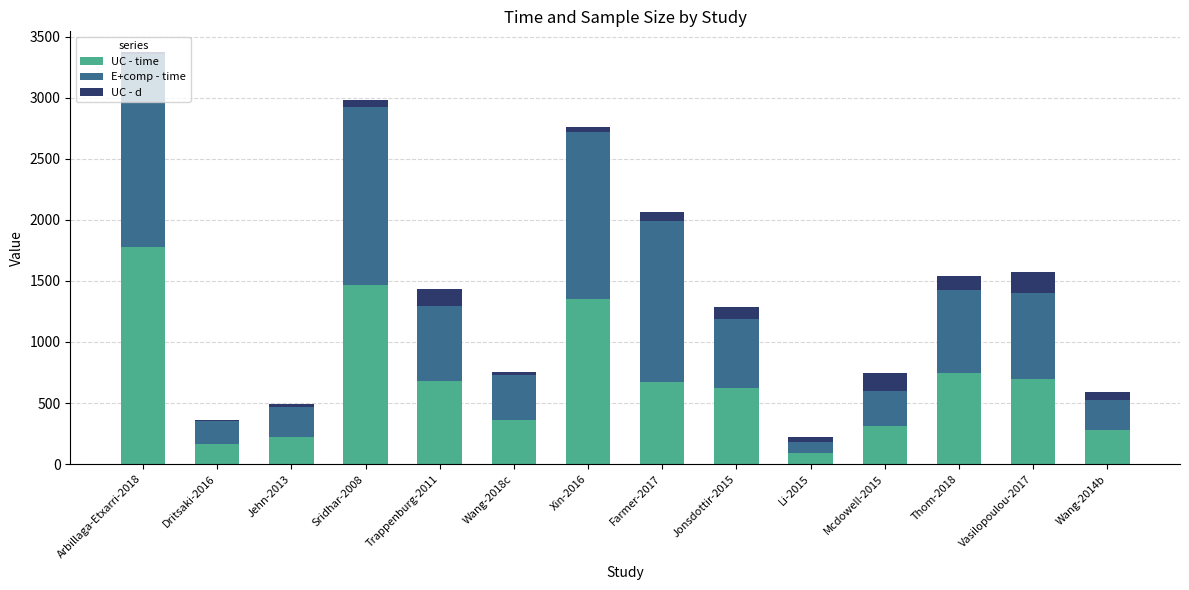

The value of UC - time at Jehn-2013 is 225. True or false?

True